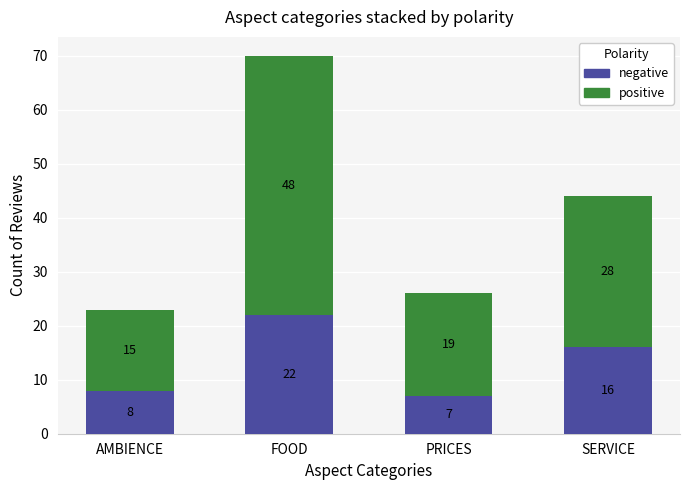

What is the minimum value for negative?

7